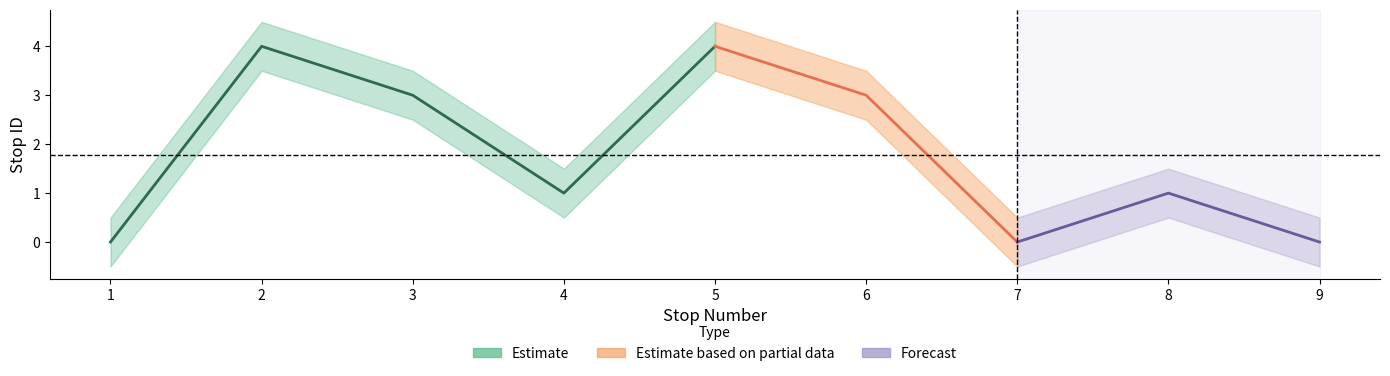

Where does the stop ID series first go above 1?

2